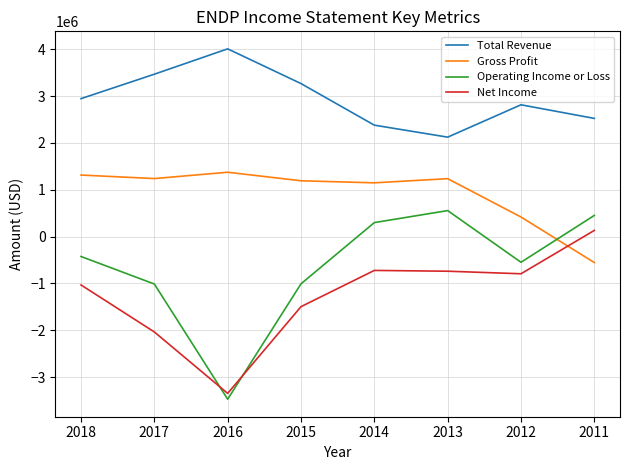

How many negative values does the Net Income series have?

7